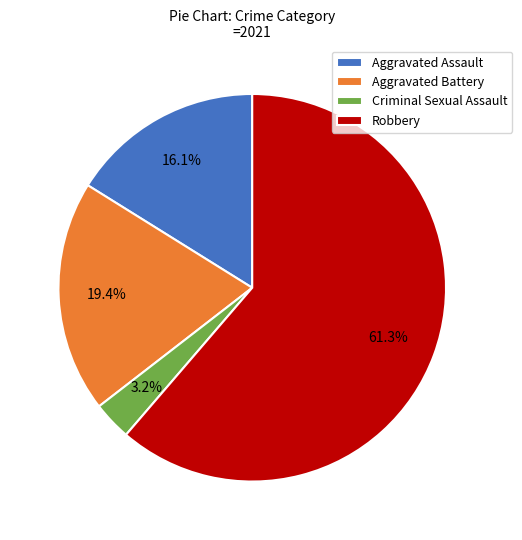

Count the number of slices in the pie.

4